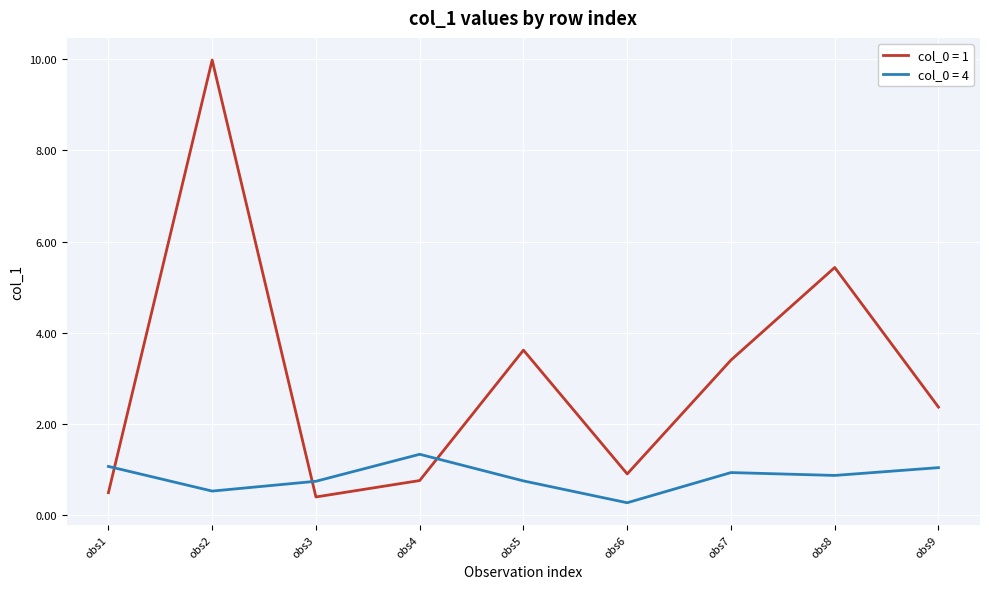

What is the difference between the maximum and minimum values in the col_0 = 4 series?

1.1